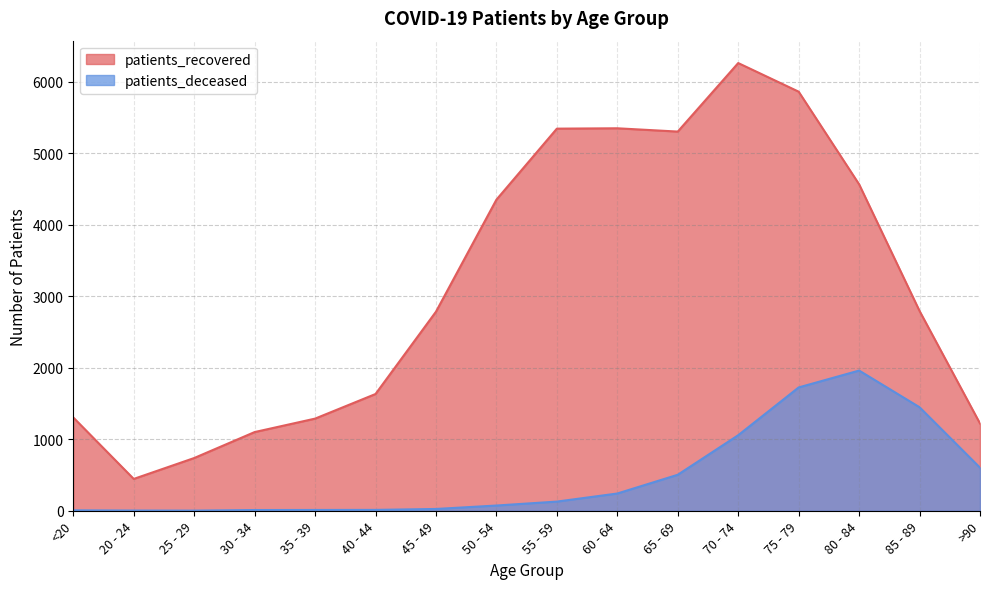

True or false: patients_recovered and patients_deceased cross at least once.

False